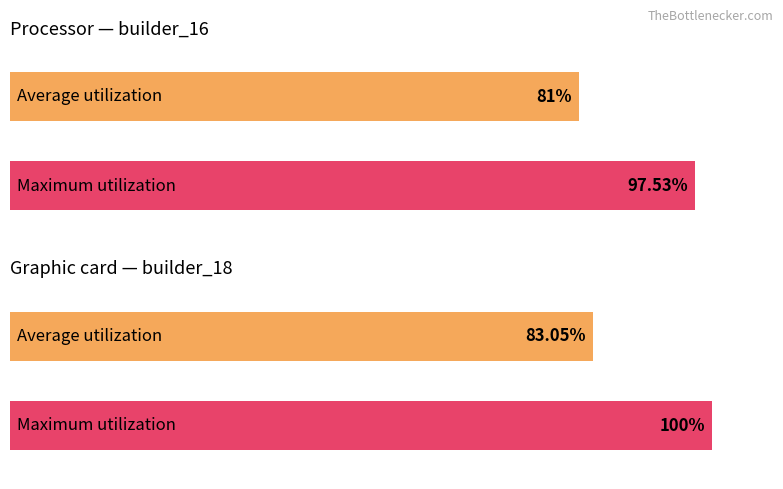

What is the average value of the Maximum utilization series?

98.8